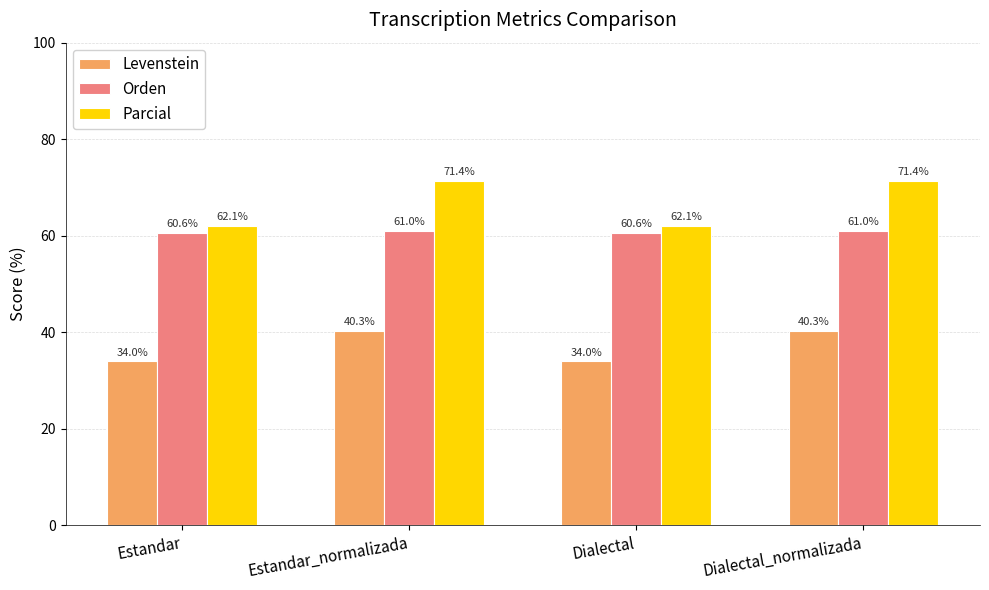

What is the greatest value displayed?

71.4